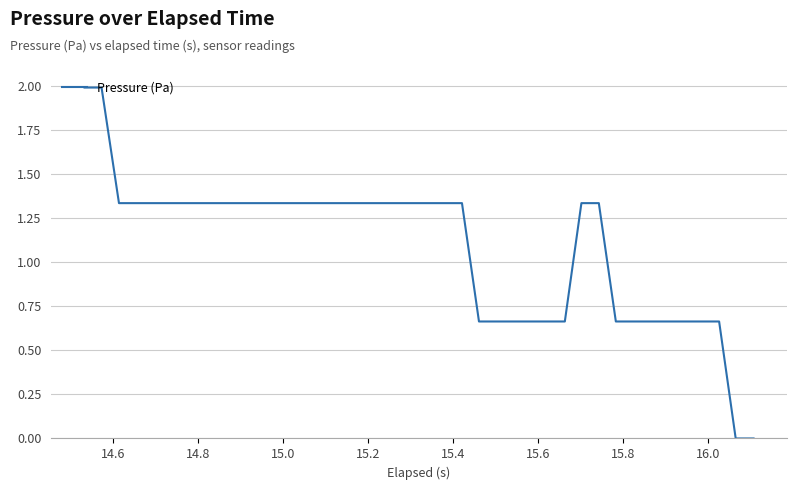

What is the difference between the maximum and minimum values?

2.0